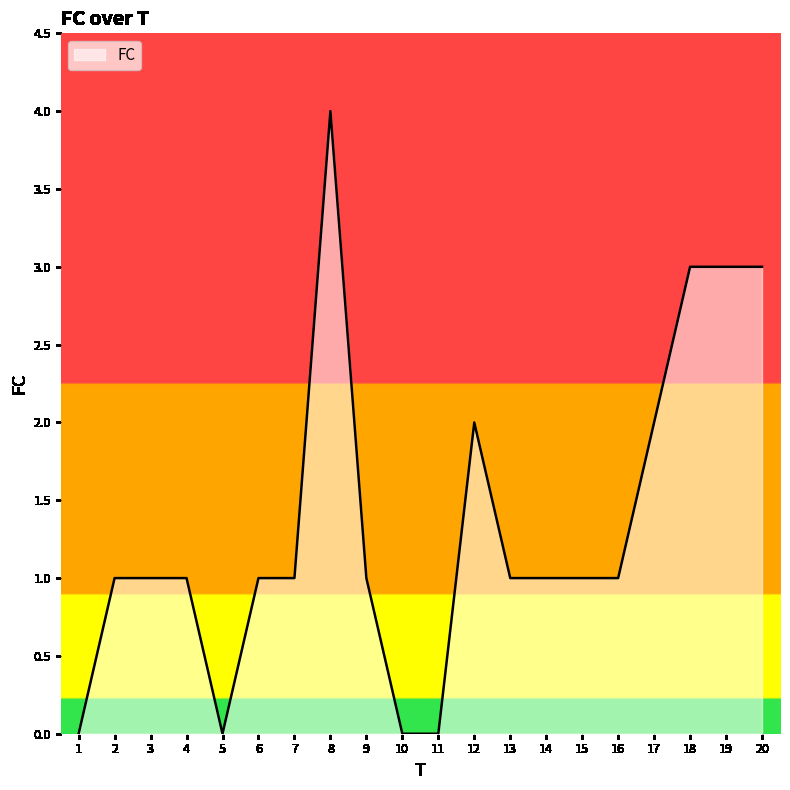

Between 14 and 17, which is larger?

17